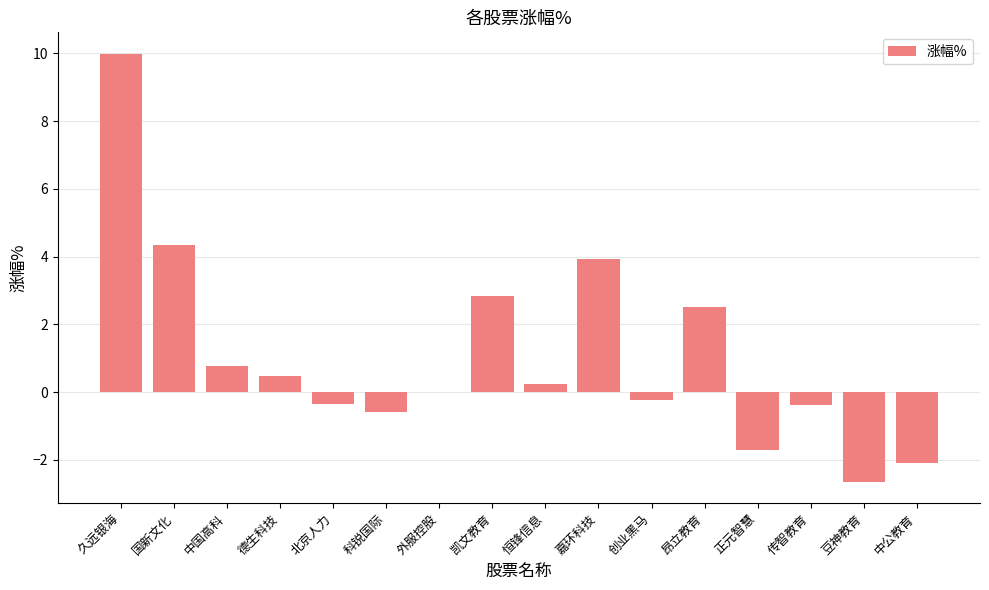

Between 恒锋信息 and 嘉环科技, which is larger?

嘉环科技